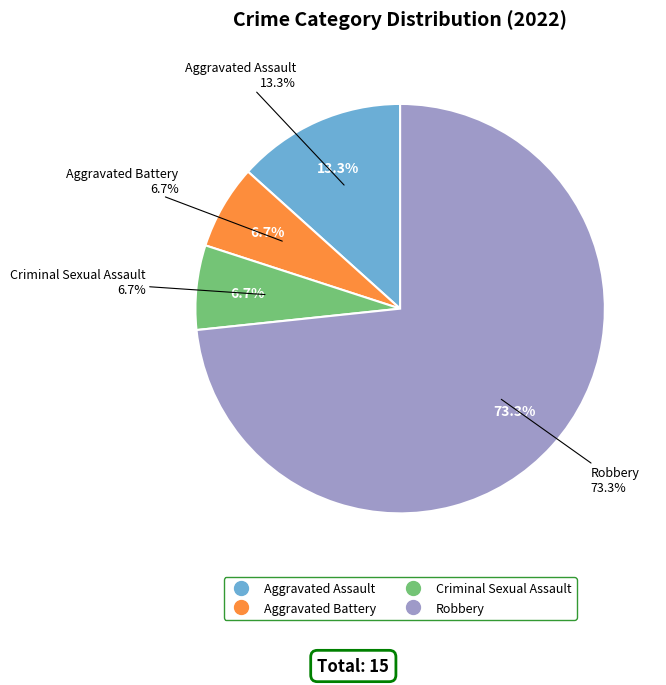

To the nearest percent, what is the difference between the largest and smallest slice percentages?

67%